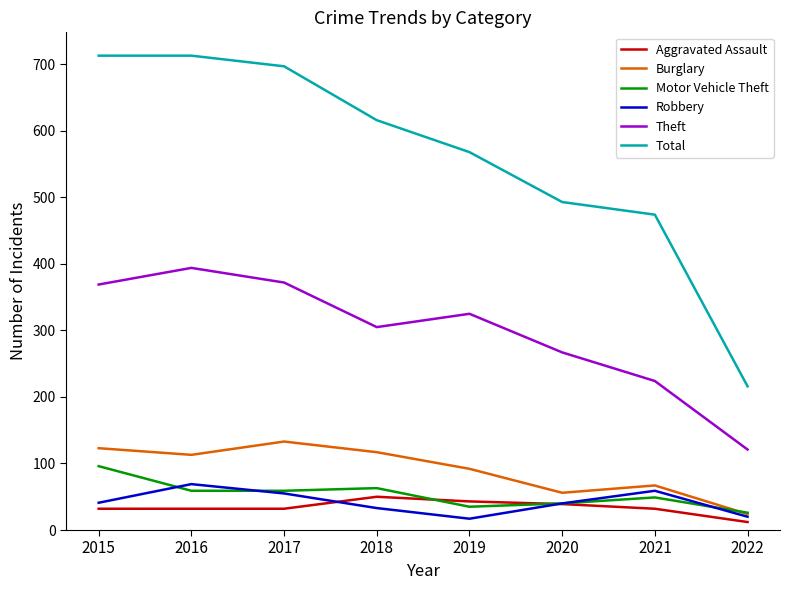

What is the total value across all series at 2016?

1380